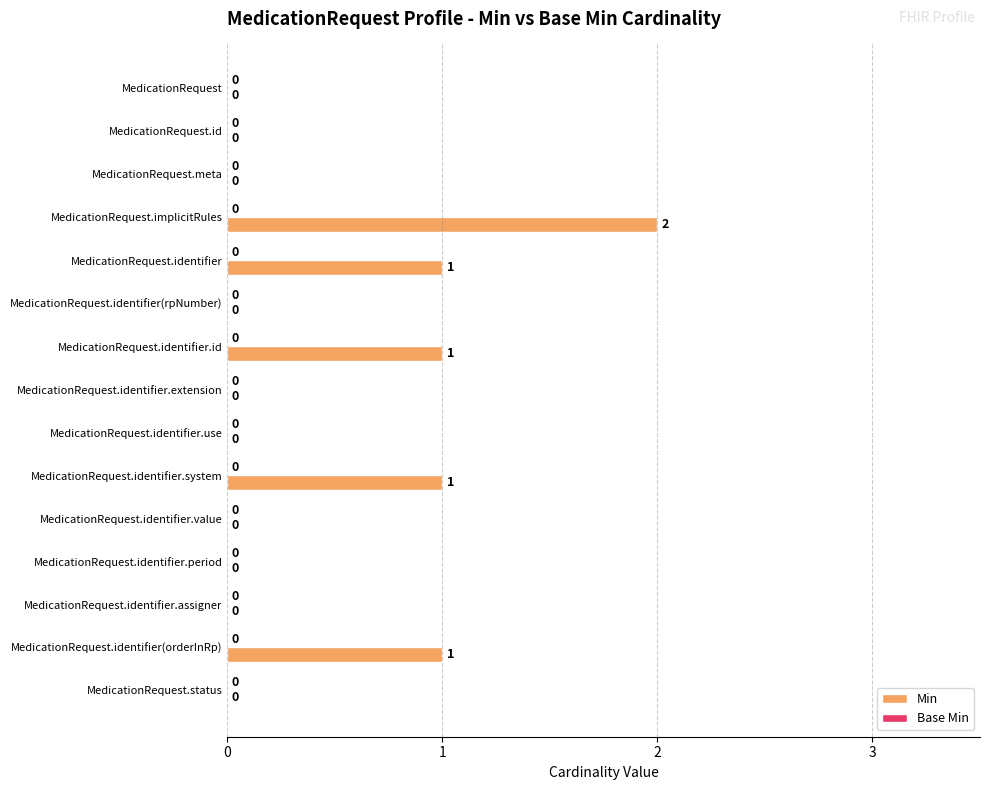

Count the number of categories in the chart.

15